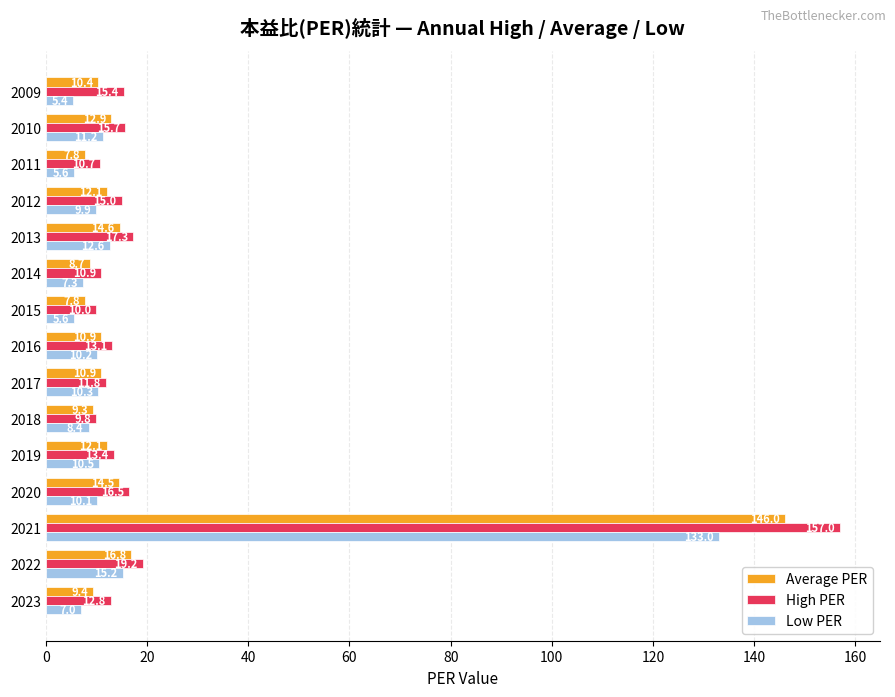

What are all the series names shown in the legend?

Average PER, High PER, Low PER